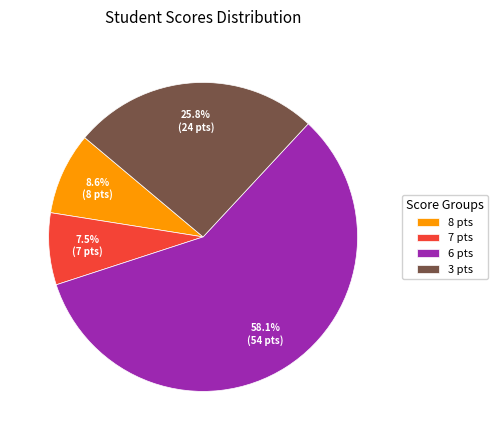

Rank the categories by value from lowest to highest.

7 pts, 8 pts, 3 pts, 6 pts